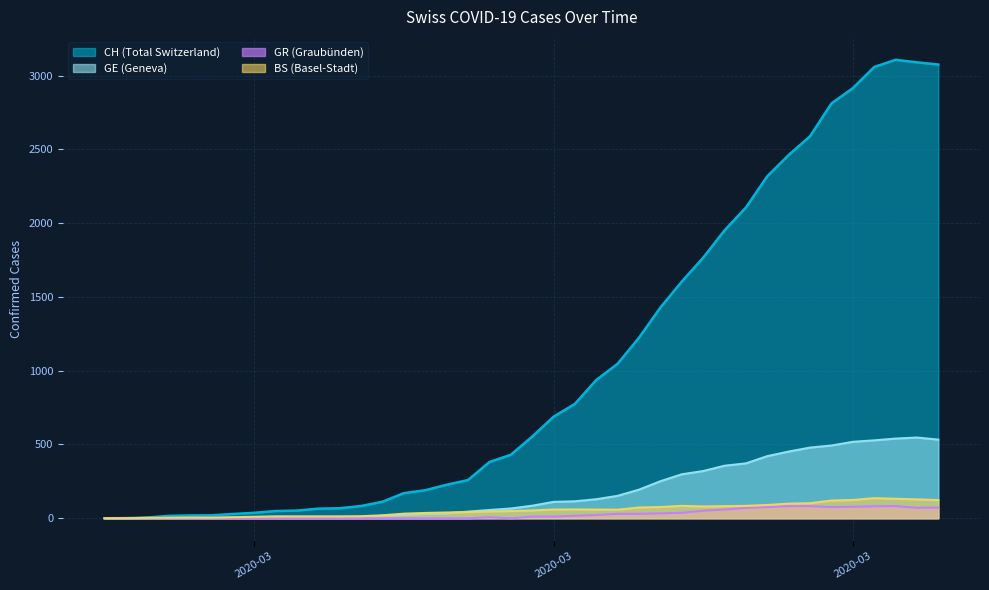

True or false: CH and GR cross at least once.

False